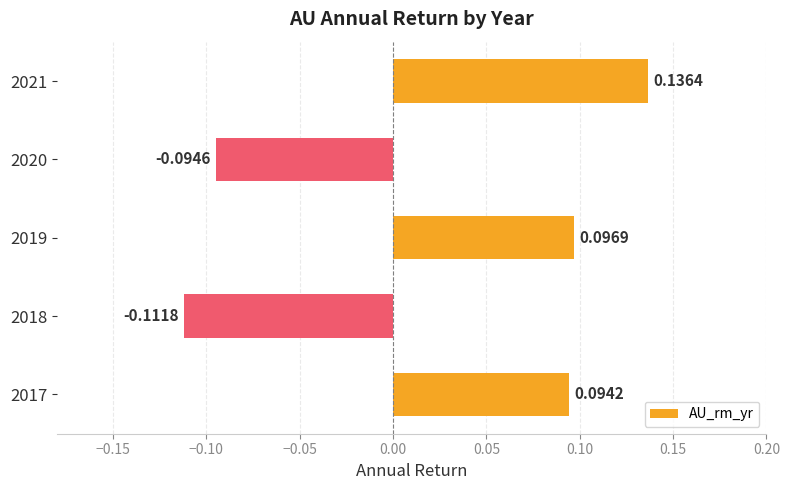

Rank the categories by value from highest to lowest.

2021, 2019, 2017, 2020, 2018